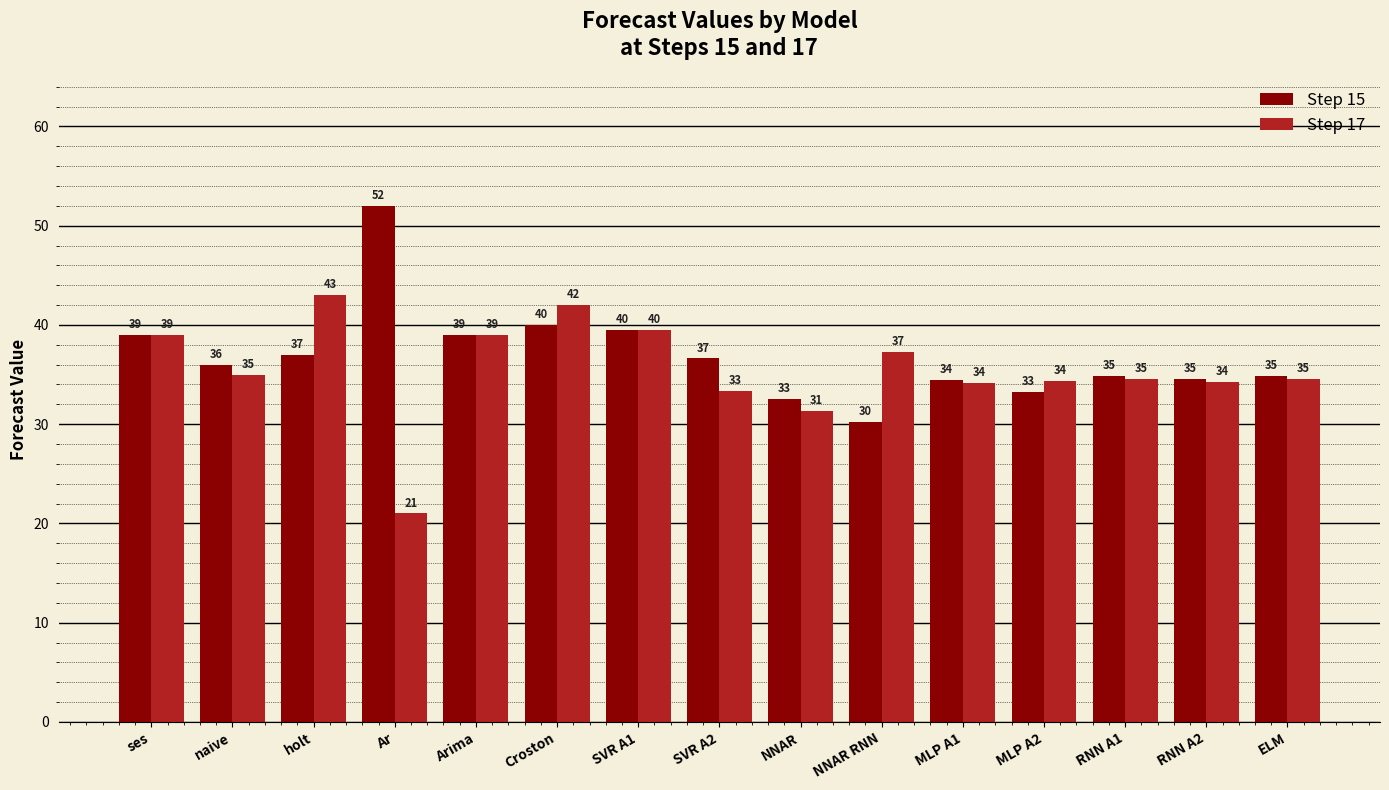

How many bars are there in total?

30